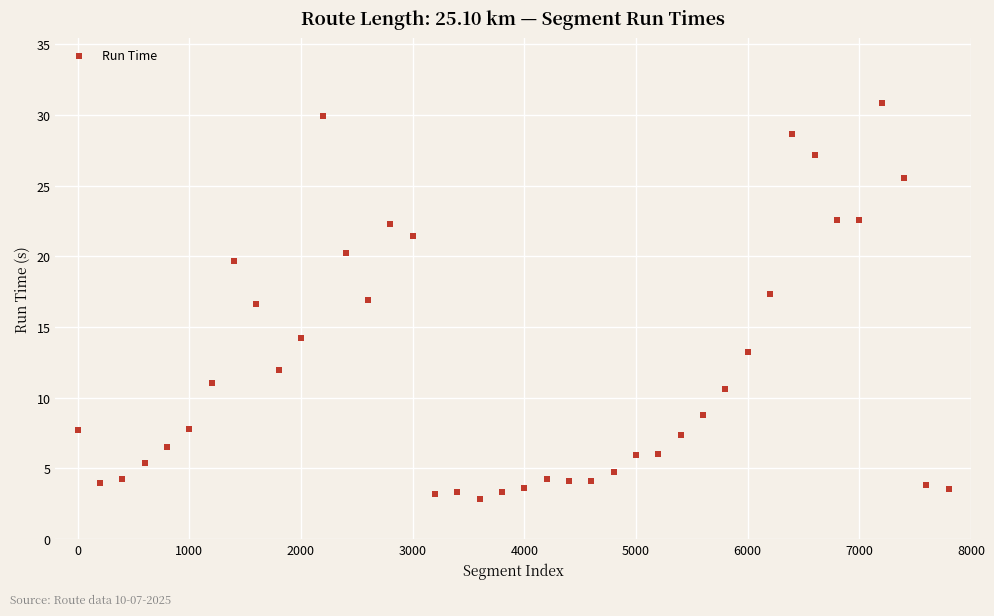

What is the range of X values (max minus min)?

7800.0